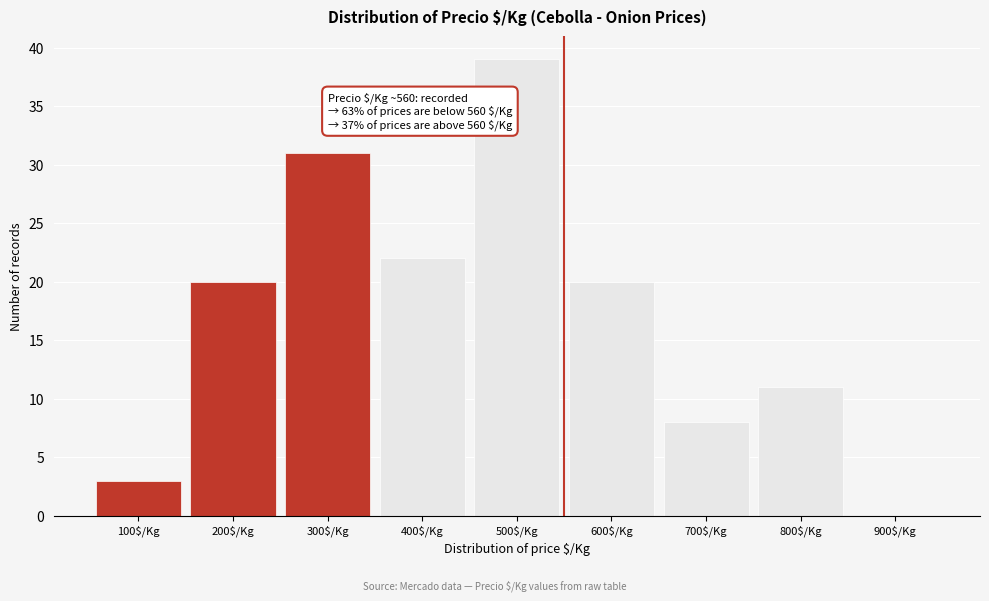

What is the sum of all values?

154